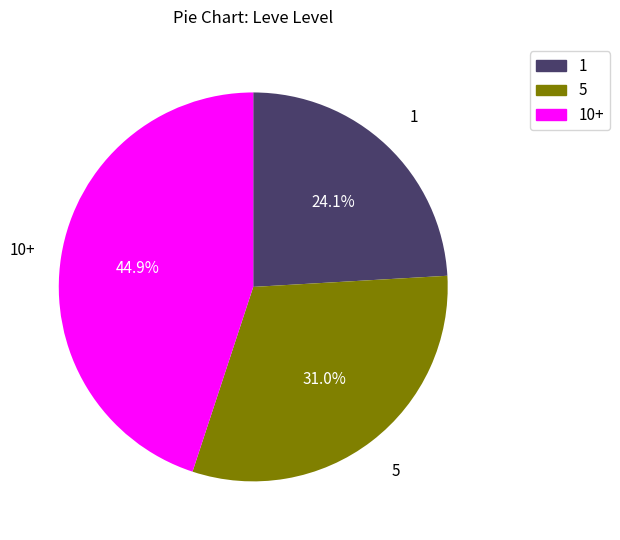

Is 5 the majority of the pie?

No